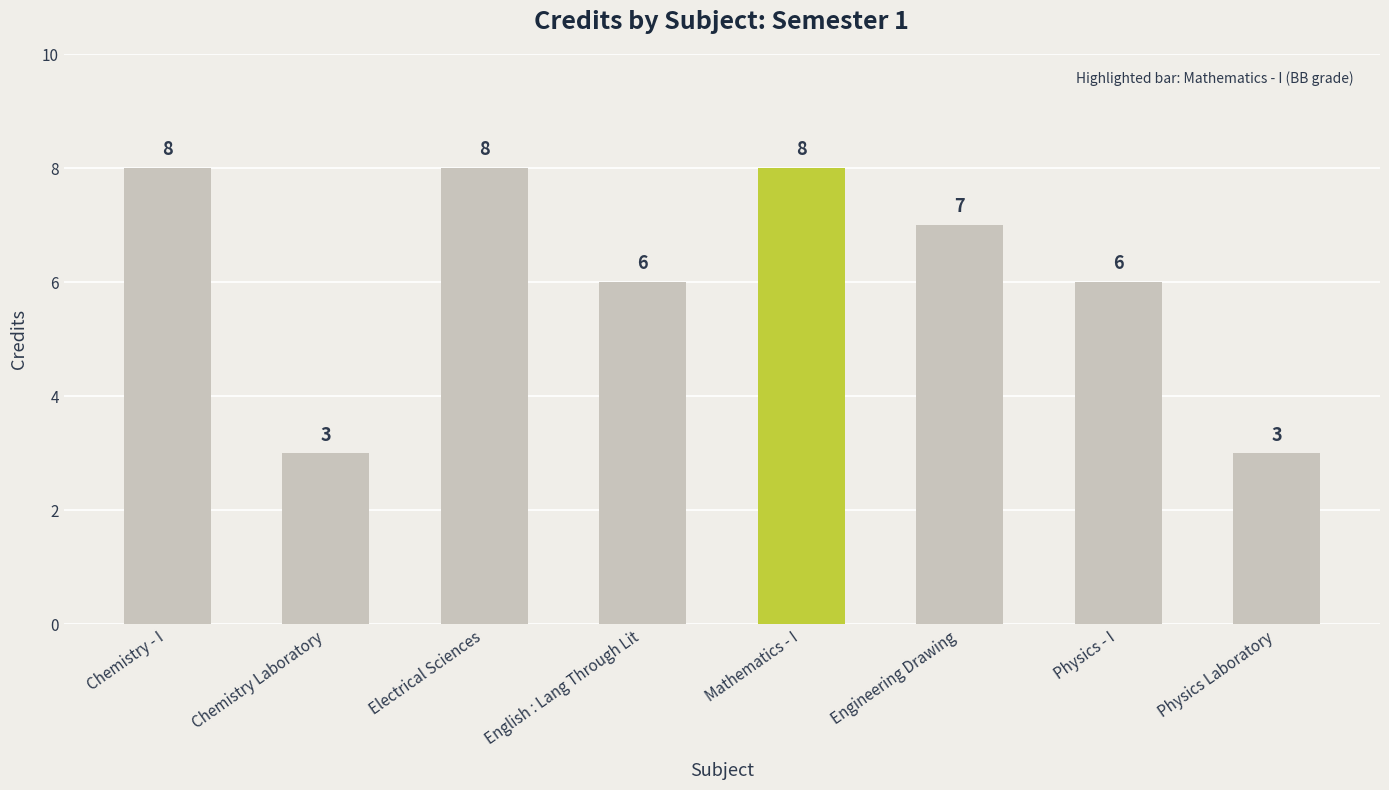

How many bars are there in total?

8